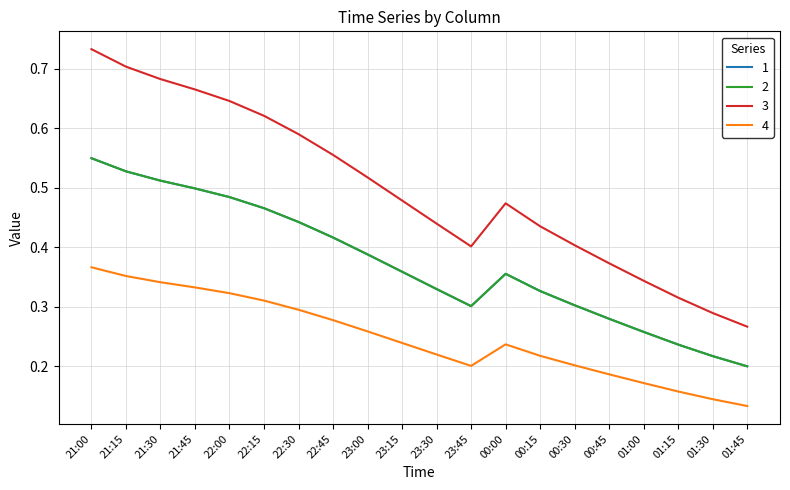

Does the chart have visible grid lines?

Yes